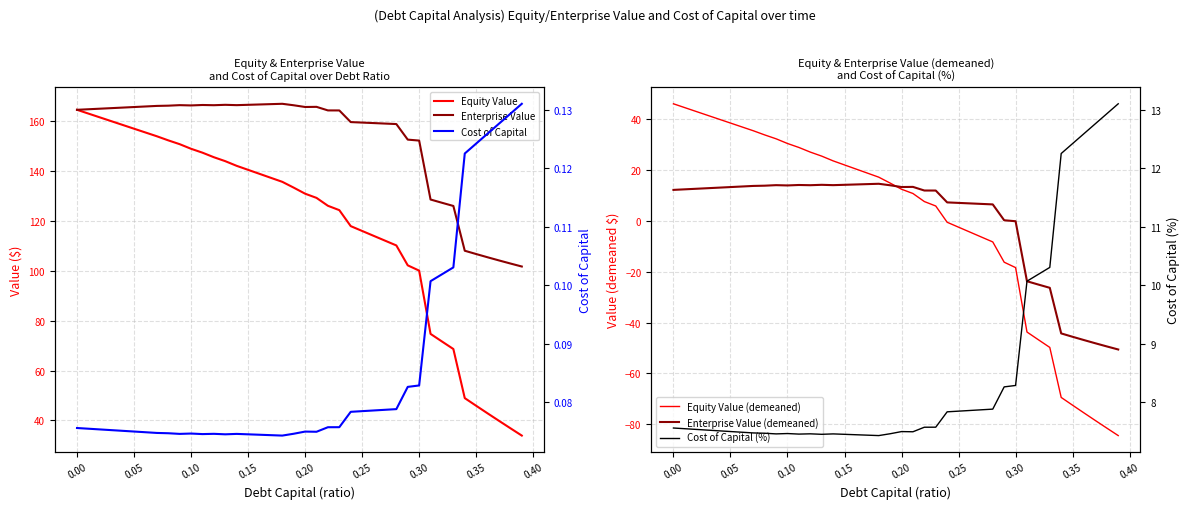

List the series in order of their peak value, lowest first.

Cost of Capital, Cost of Capital (%), Enterprise Value (demeaned), Equity Value (demeaned), Equity Value, Enterprise Value